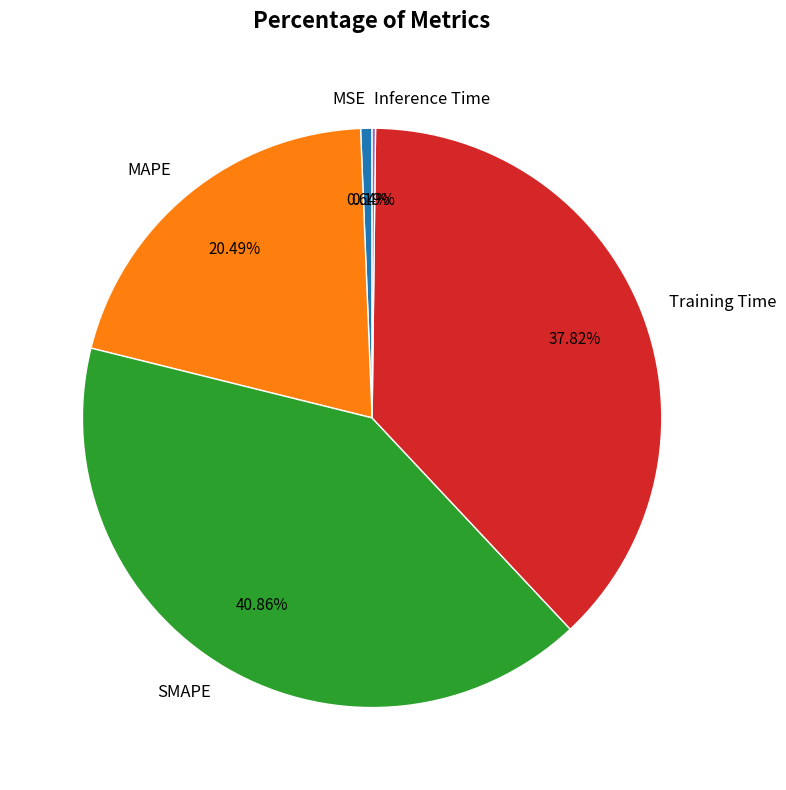

To the nearest percent, what portion does MSE represent?

1%